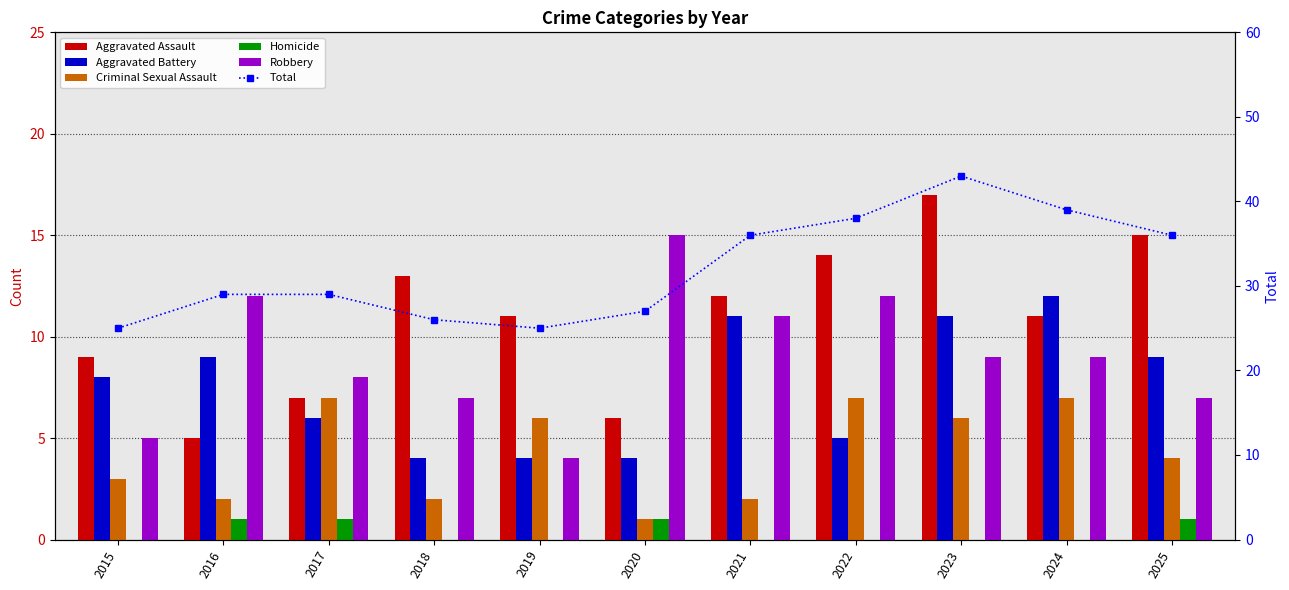

Does the chart contain any negative values?

No